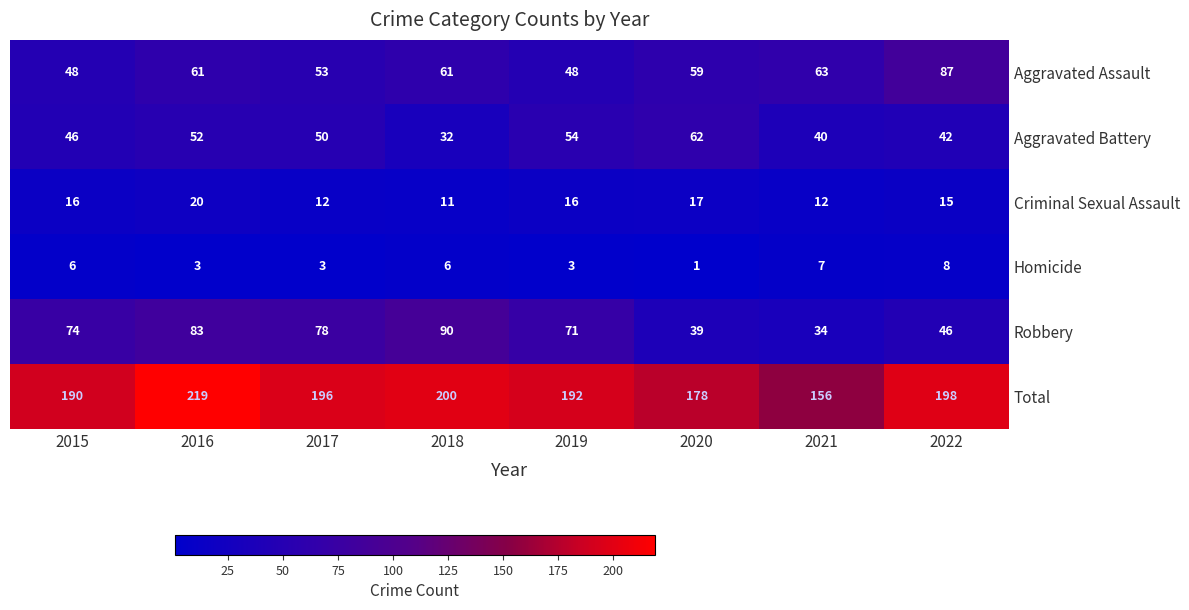

What is the difference between the second highest and second lowest values in the Criminal Sexual Assault series?

5